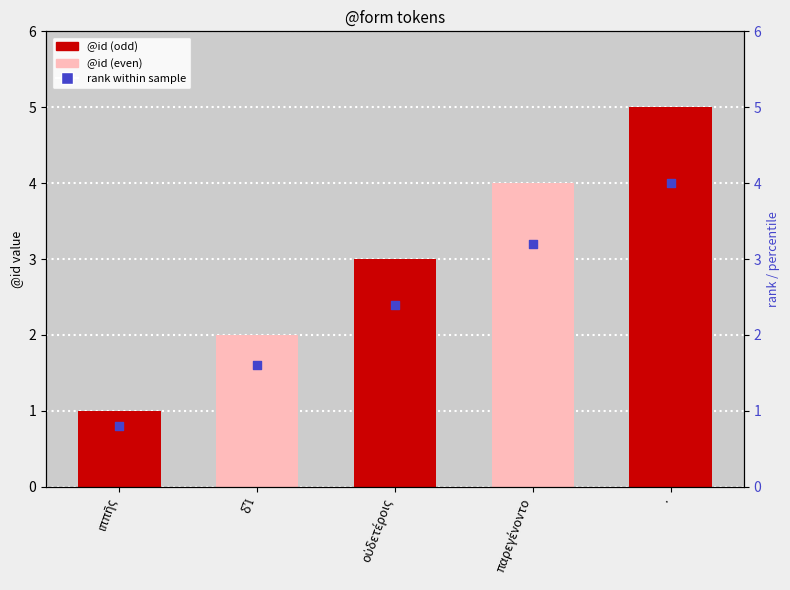

Which series has the largest total across all categories?

@id